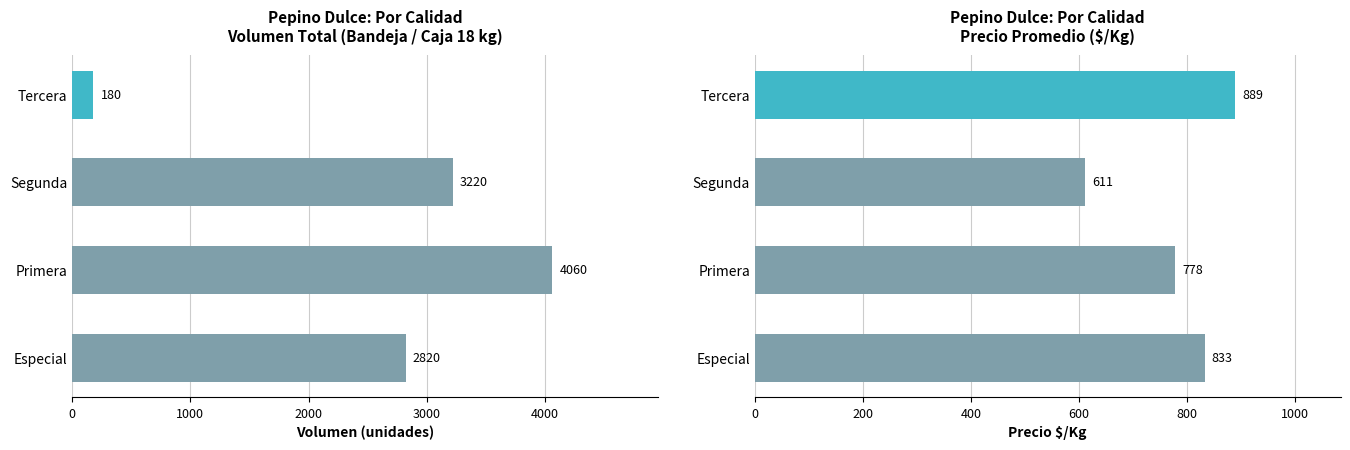

What is the value of the Volumen bar at the 4th from the left?

180